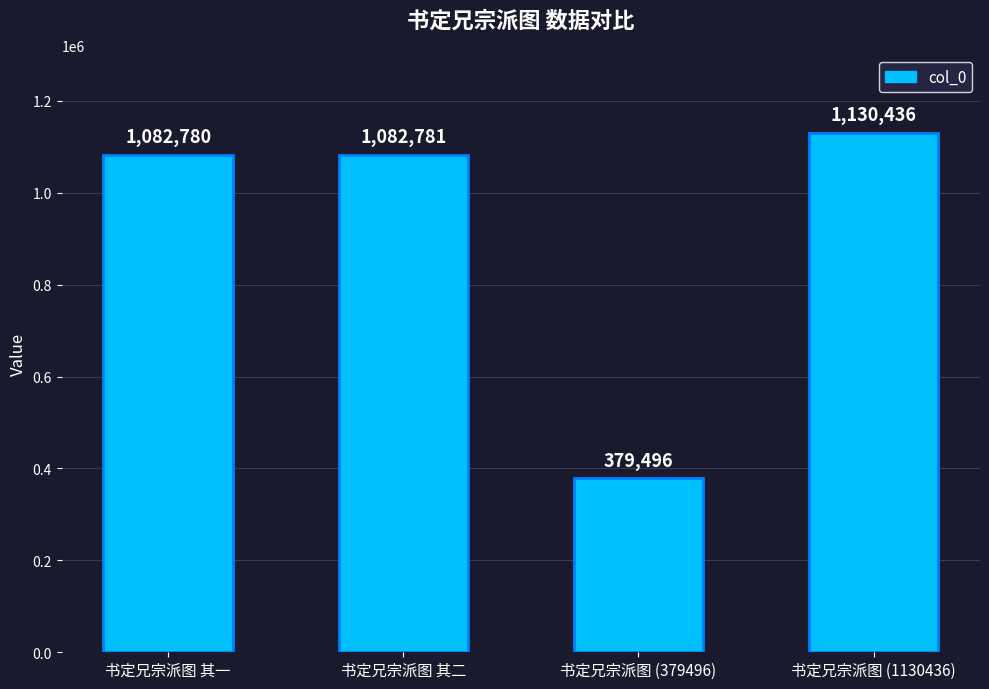

Reading left to right, what are all the values shown in this chart?

书定兄宗派图 其一=1082780	书定兄宗派图 其二=1082781	书定兄宗派图 (379496)=379496	书定兄宗派图 (1130436)=1130436